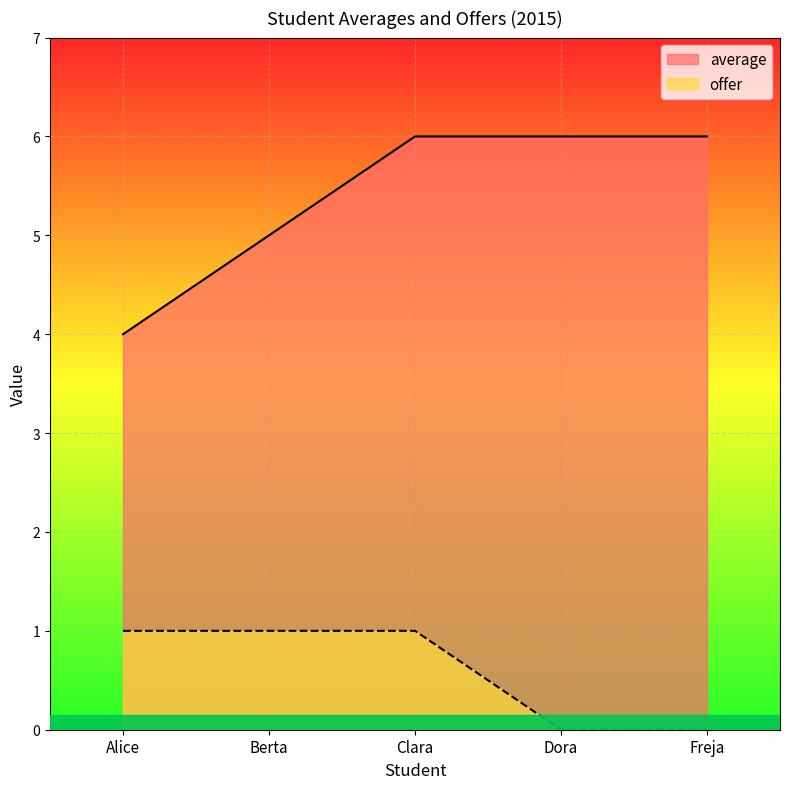

Which series has the largest total across all categories?

average